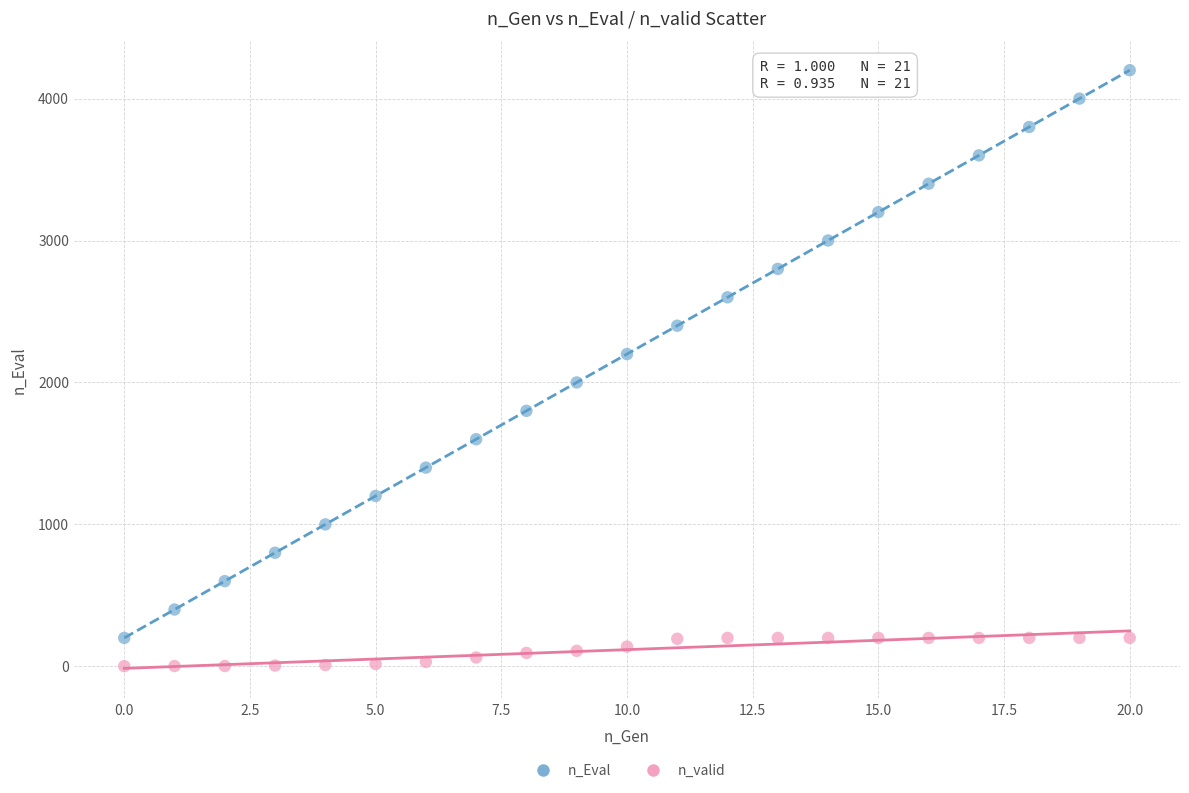

Which series has the largest Y range (max minus min)?

n_Eval